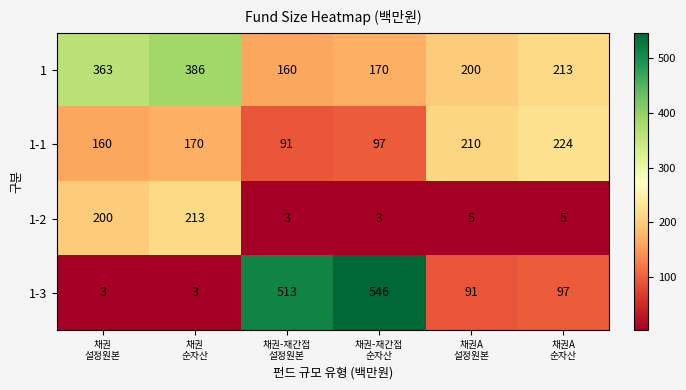

What is the difference between the maximum and minimum values in the 1-3 series?

543